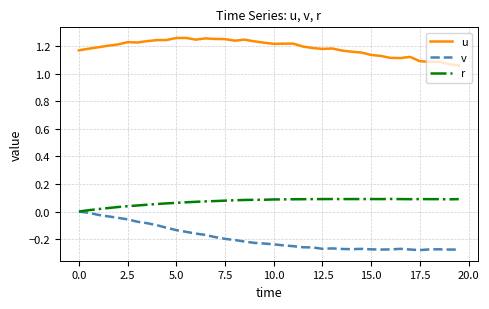

True or false: v and u intersect in this chart.

False